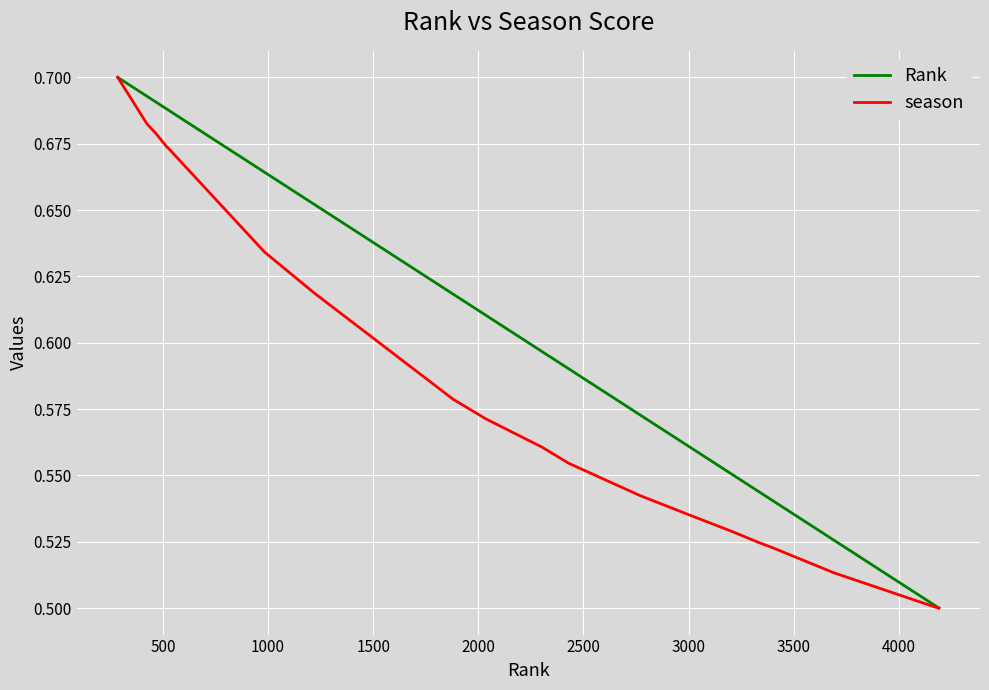

List the series in order of their overall mean, highest first.

Rank, season